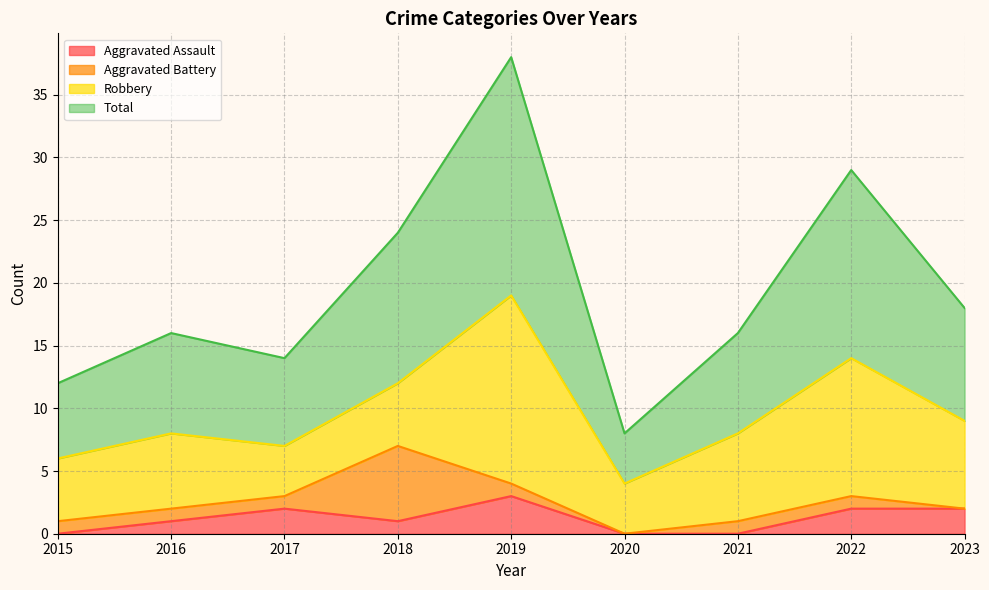

What is the highest value of the Aggravated Assault series?

3